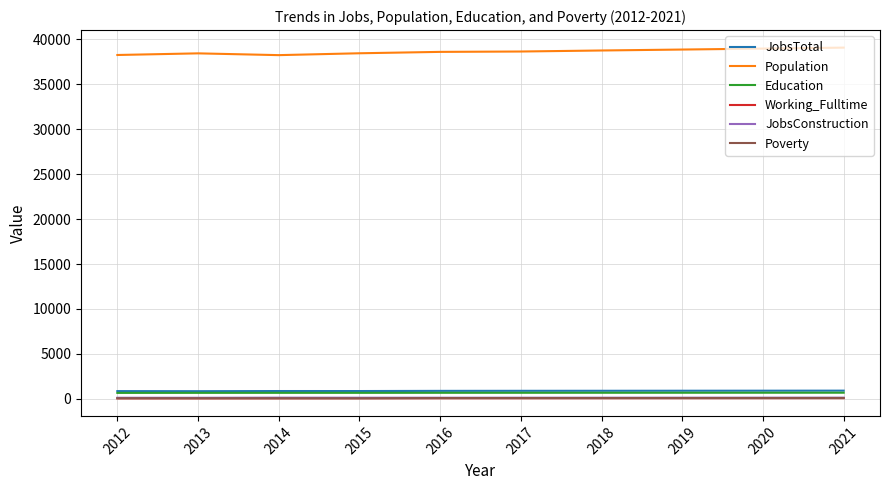

Which series has the largest total across all categories?

Population